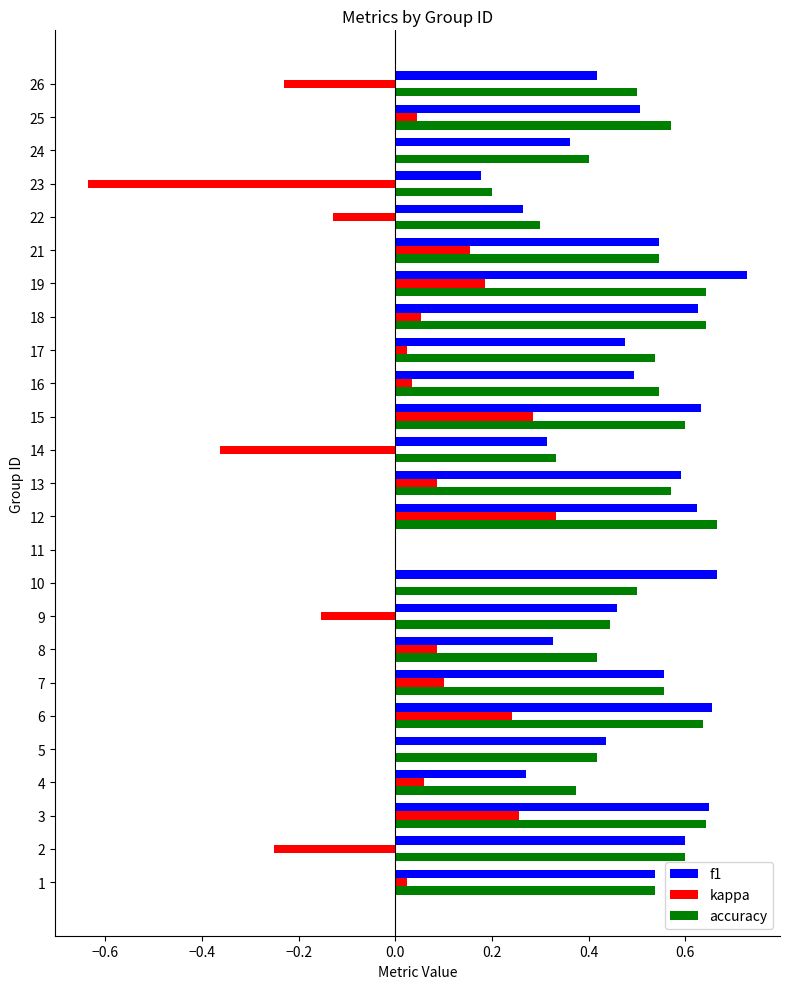

How many categories are shown in the chart?

25